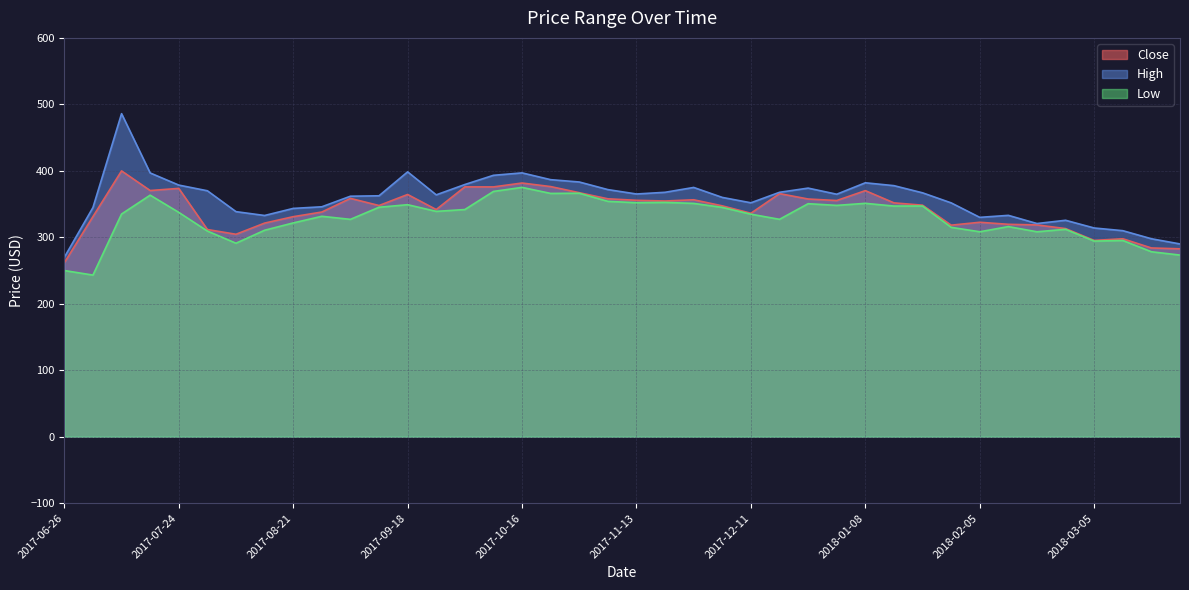

What is the spread (max minus min) of values at 2018-02-05?

21.7